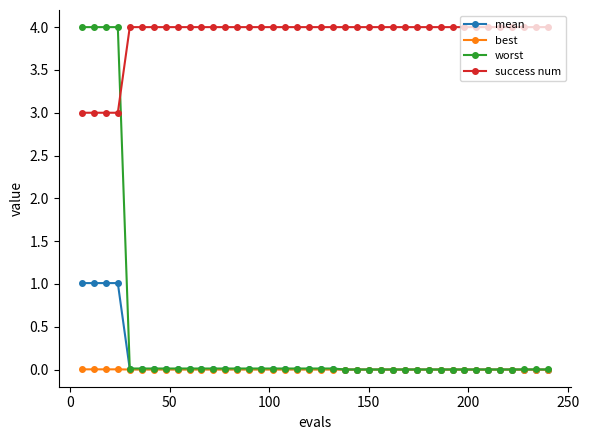

Which series has the largest total across all categories?

success num